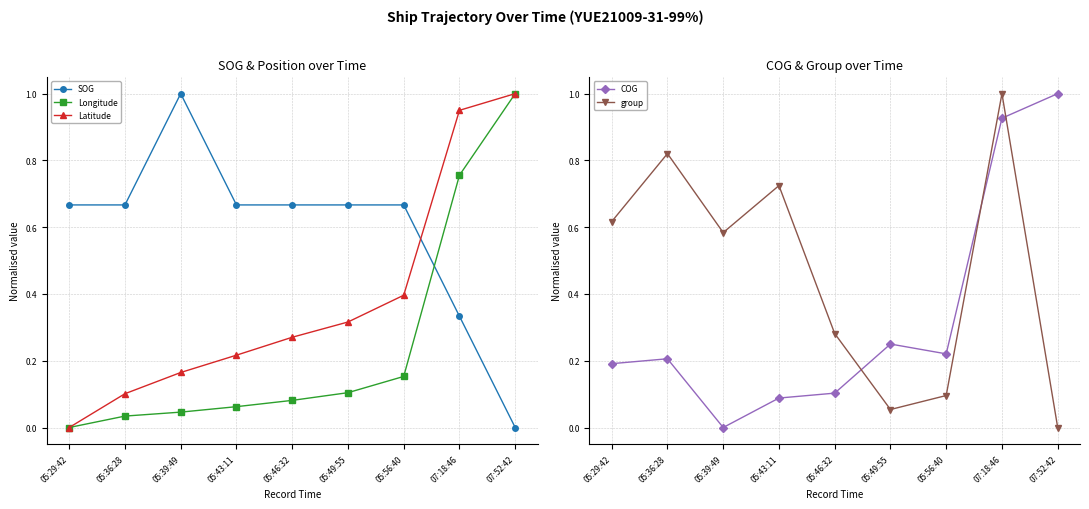

What is the total value across all series at 05:36:28?

1.8